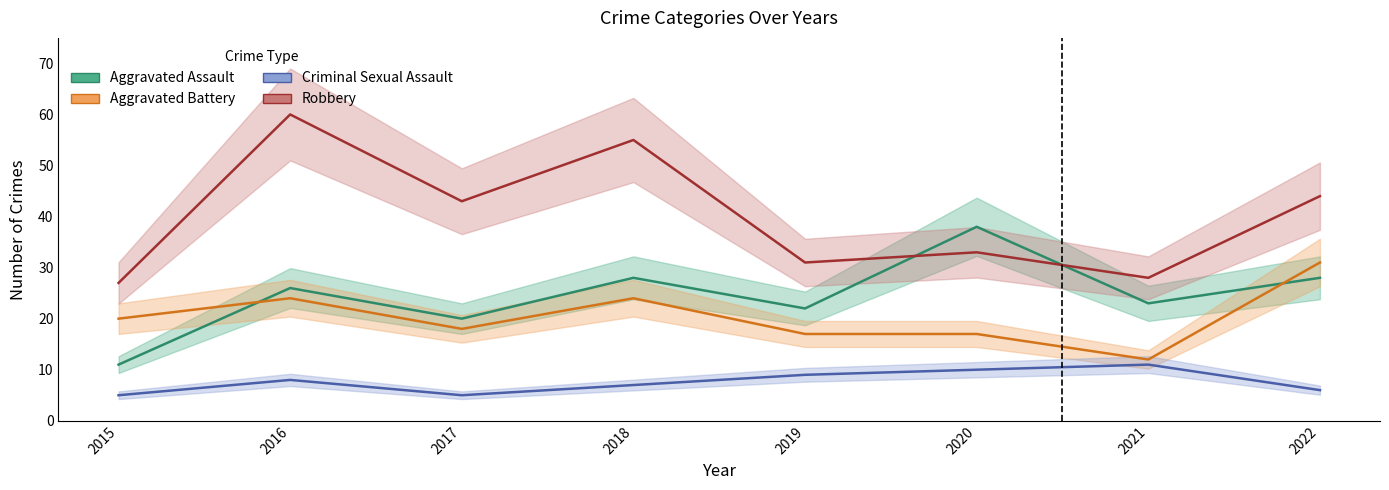

True or false: Criminal Sexual Assault and Robbery cross at least once.

False